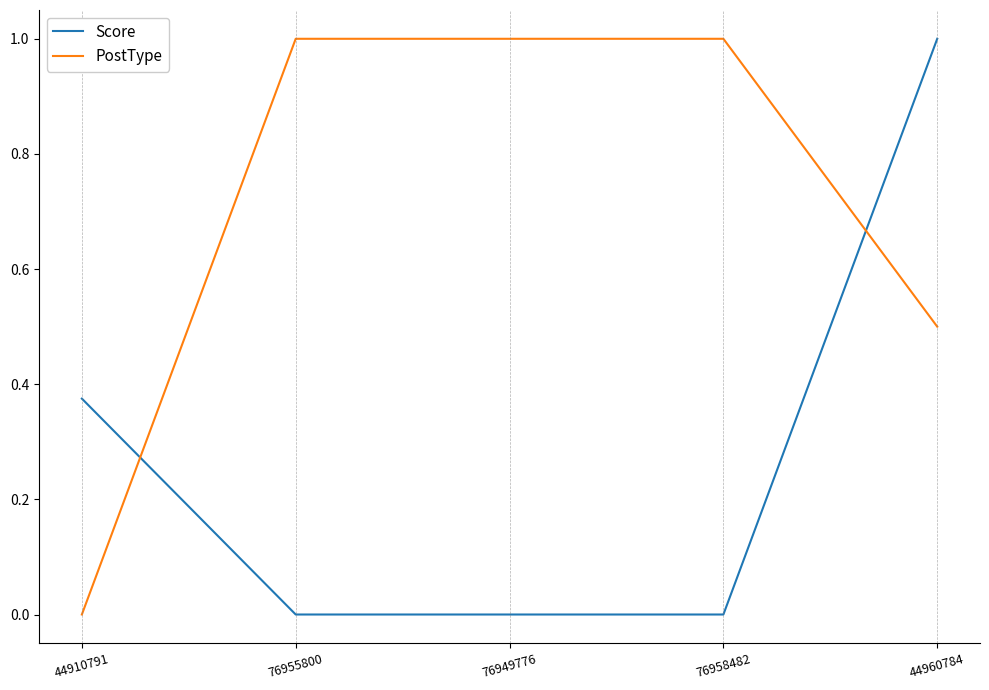

Which series ends up on top after the final intersection of Score and PostType?

Score